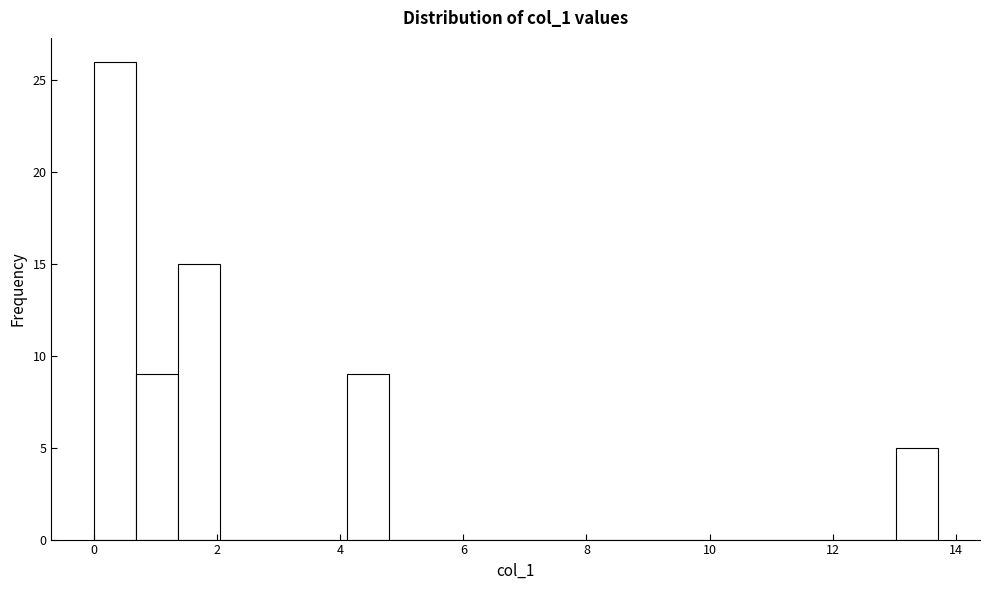

Read against the x-axis, roughly where is the centre of the tallest bar?

0.4